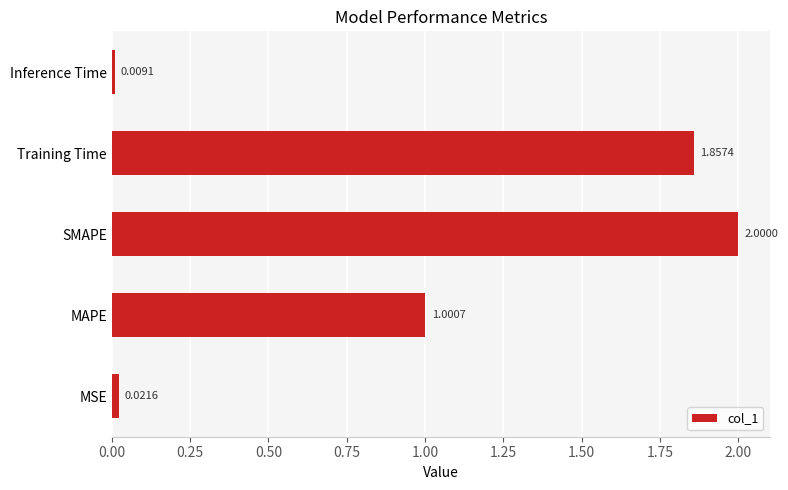

What is the maximum value shown in the chart?

2.0